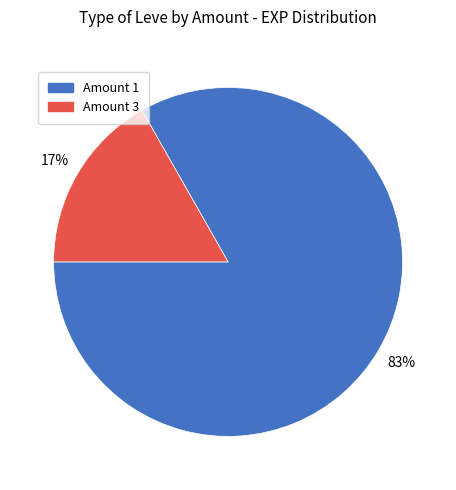

To the nearest percent, what is the difference between the largest and smallest slice percentages?

66%